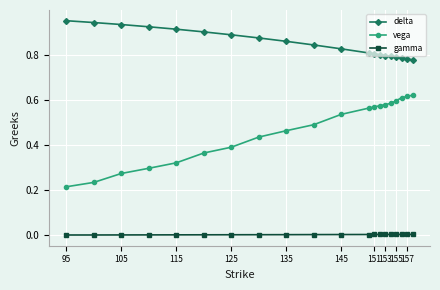

Is this an area chart (filled region under the line)?

No